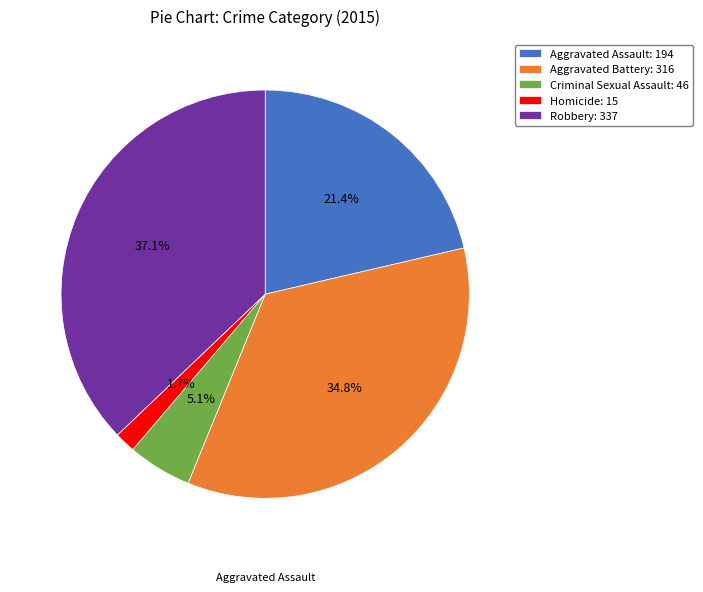

What is the total percentage of Criminal Sexual Assault and Aggravated Battery?

39.9%